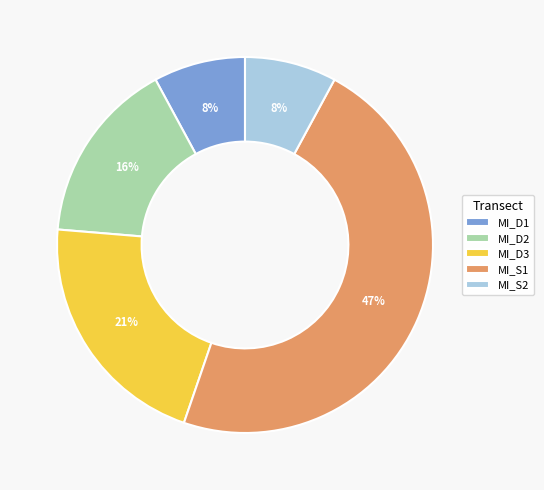

The MI_D2 slice represents 16% of the pie. True or false?

True